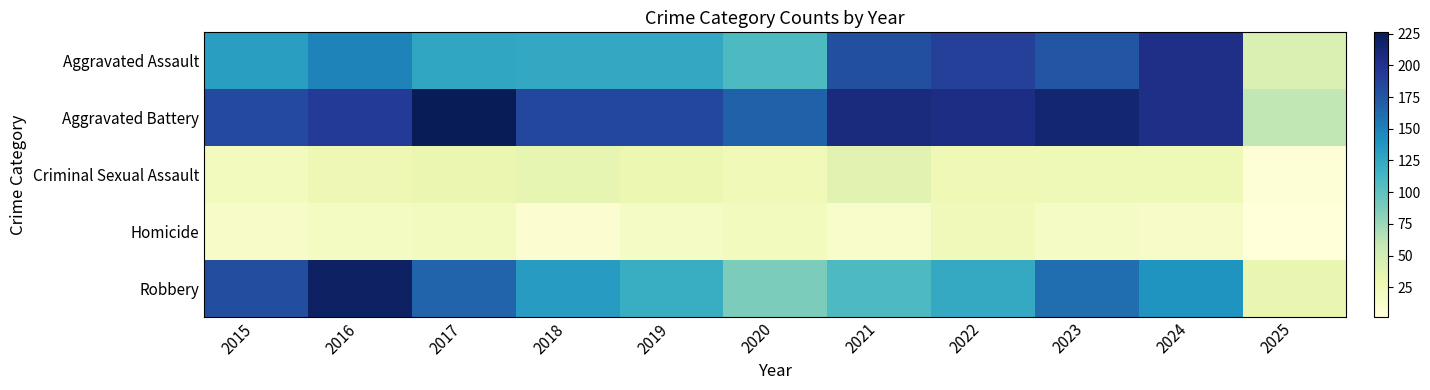

Which series has the widest spread of values?

Robbery